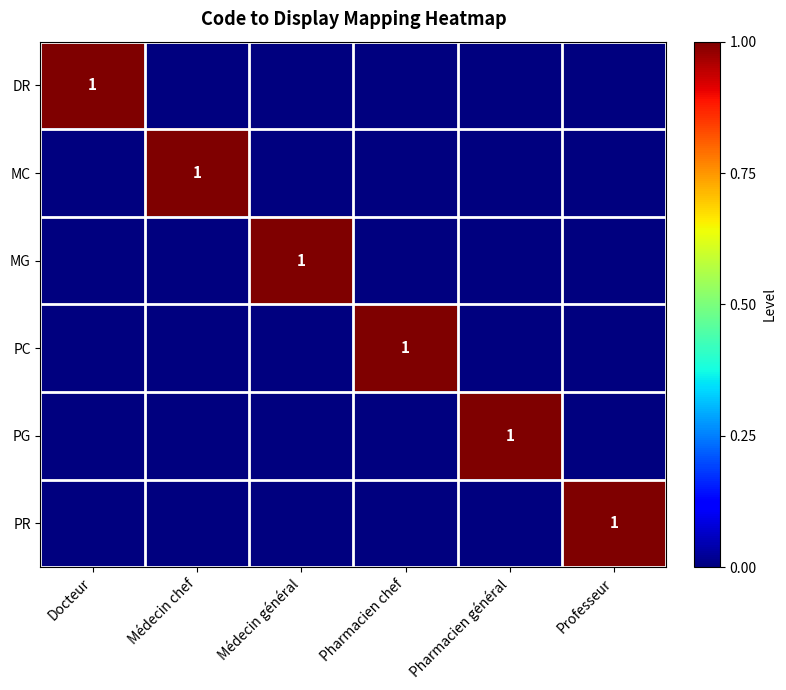

True or false: MC has a value of 1 at Médecin chef.

True